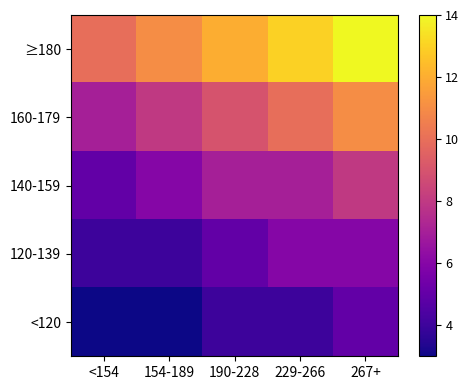

Reading right to left, what are all the values shown in this chart?

≥180: 267+=14	229-266=13	190-228=12	154-189=11	<154=10
160-179: 267+=11	229-266=10	190-228=9	154-189=8	<154=7
140-159: 267+=8	229-266=7	190-228=7	154-189=6	<154=5
120-139: 267+=6	229-266=6	190-228=5	154-189=4	<154=4
<120: 267+=5	229-266=4	190-228=4	154-189=3	<154=3